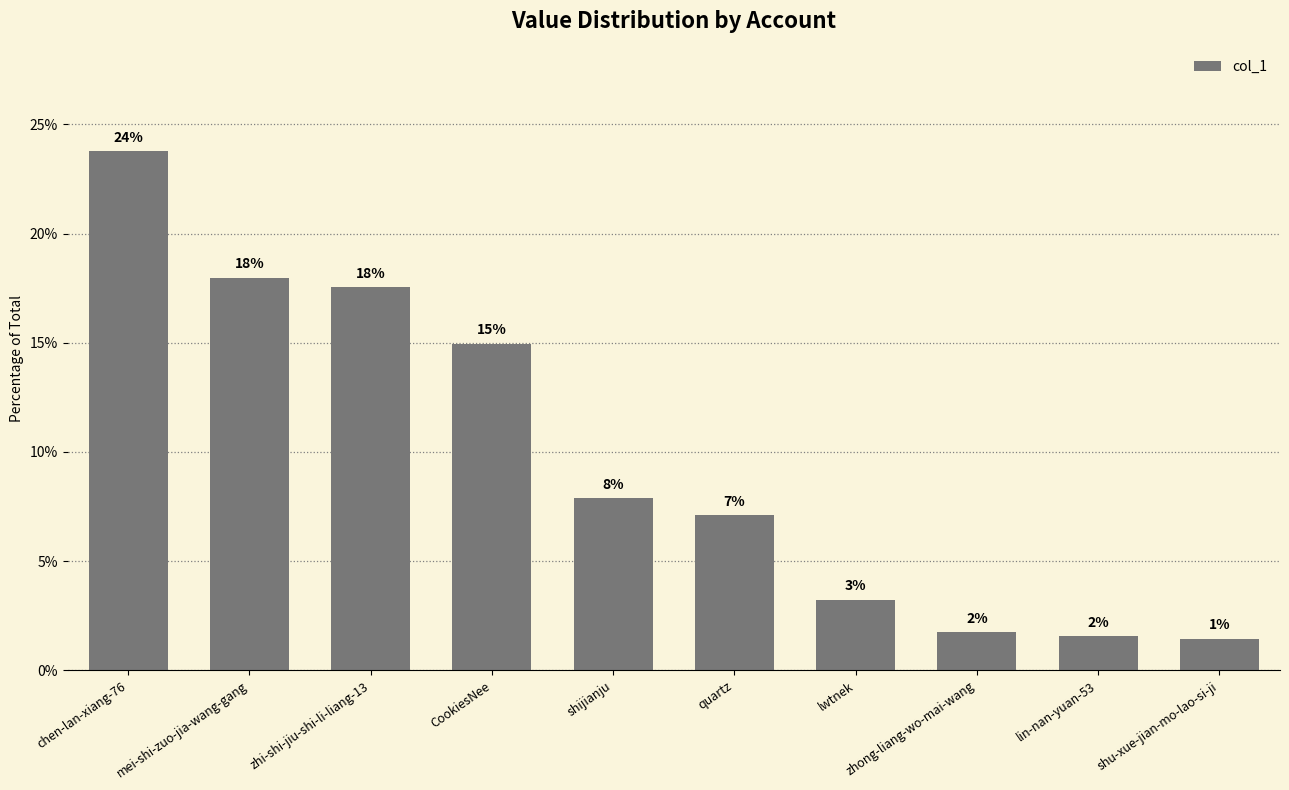

Which has a higher value, zhong-liang-wo-mai-wang or shijianju?

shijianju